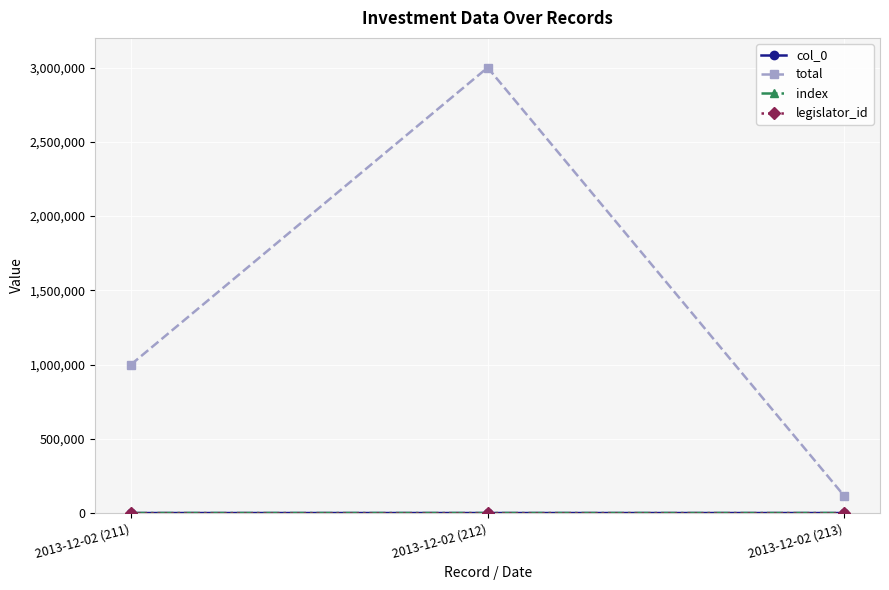

List the series in order of their peak value, highest first.

total, legislator_id, col_0, index